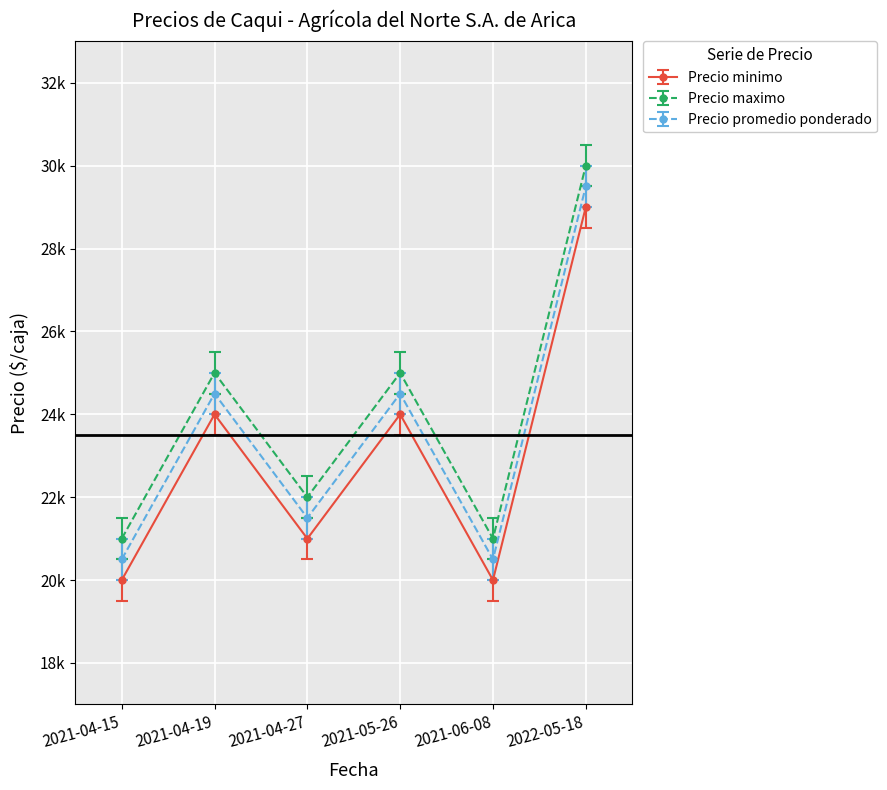

Read the Precio promedio ponderado value at 2022-05-18, to the nearest 10.

29500